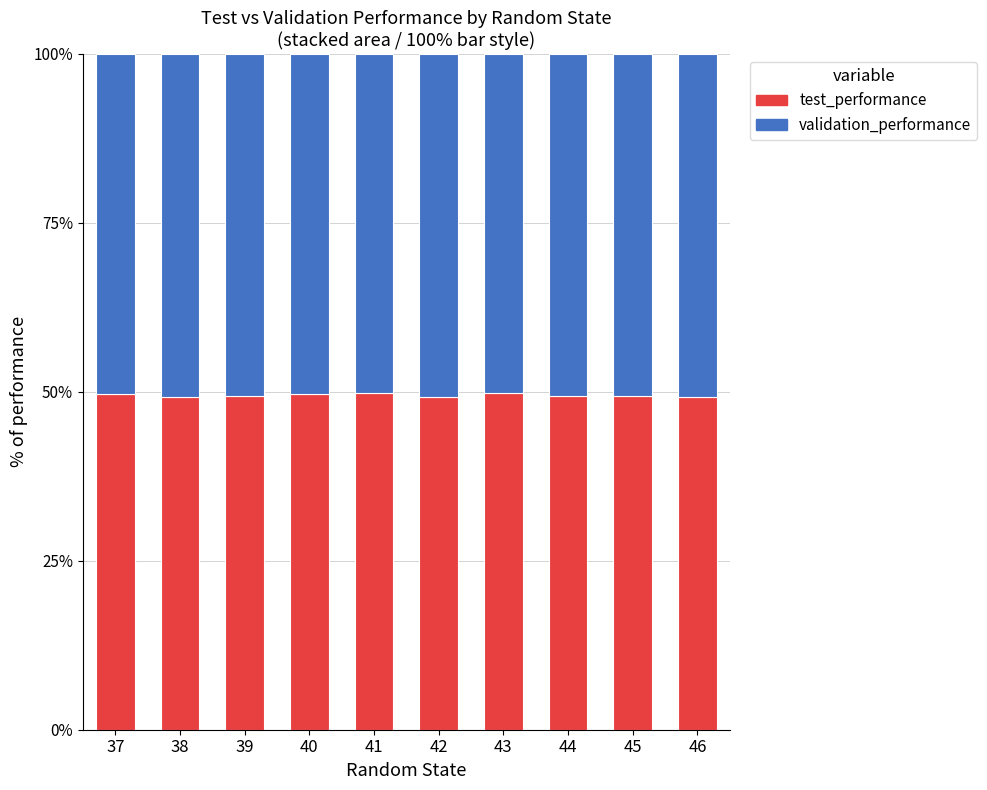

What is the total value across all series at 41?

100.0